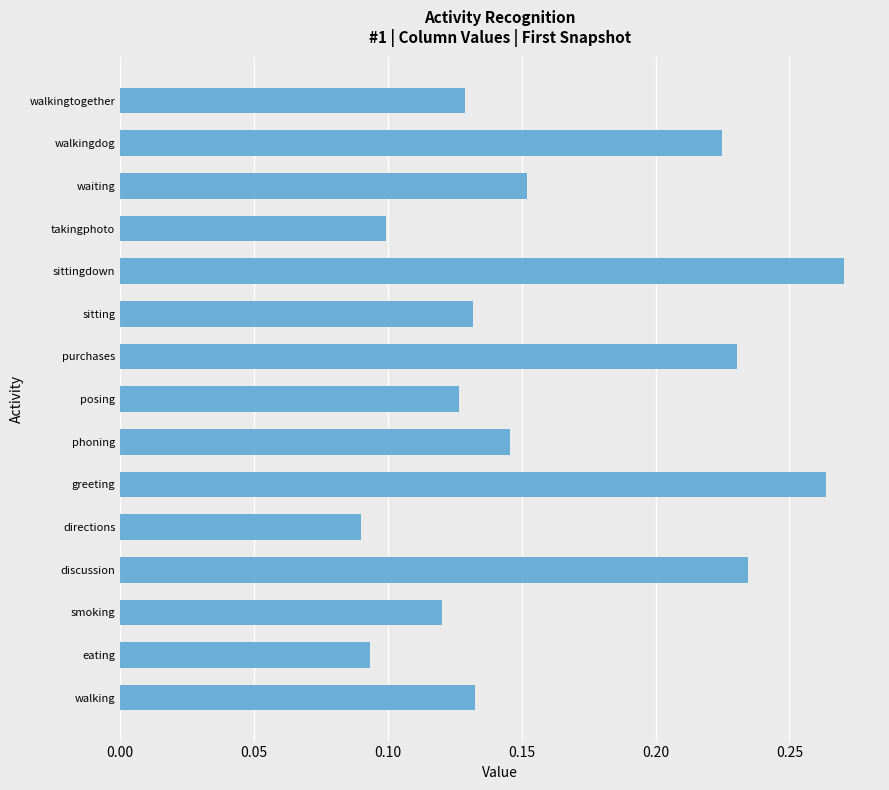

At which category does the chart reach its peak across all series?

sittingdown